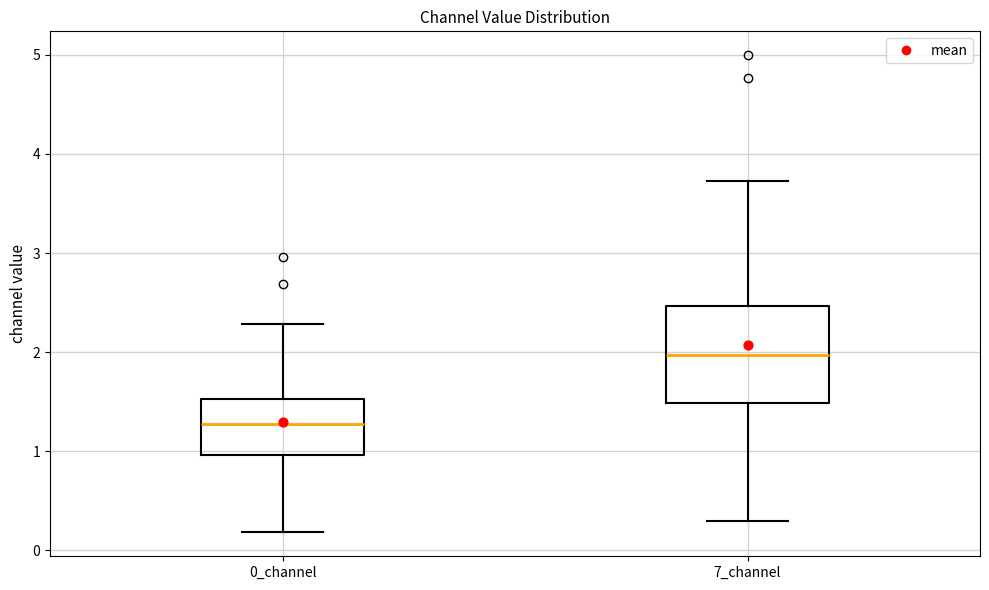

Reading left to right, read every box against the y-axis: the position of its median line, the range the box covers, and the ends of its whiskers. The values are not printed on the chart, so give them approximately, as read against the axis.

0_channel: median 1.3, box 1.0 to 1.5, whiskers 0.2 to 2.3
7_channel: median 2.0, box 1.5 to 2.5, whiskers 0.3 to 3.7